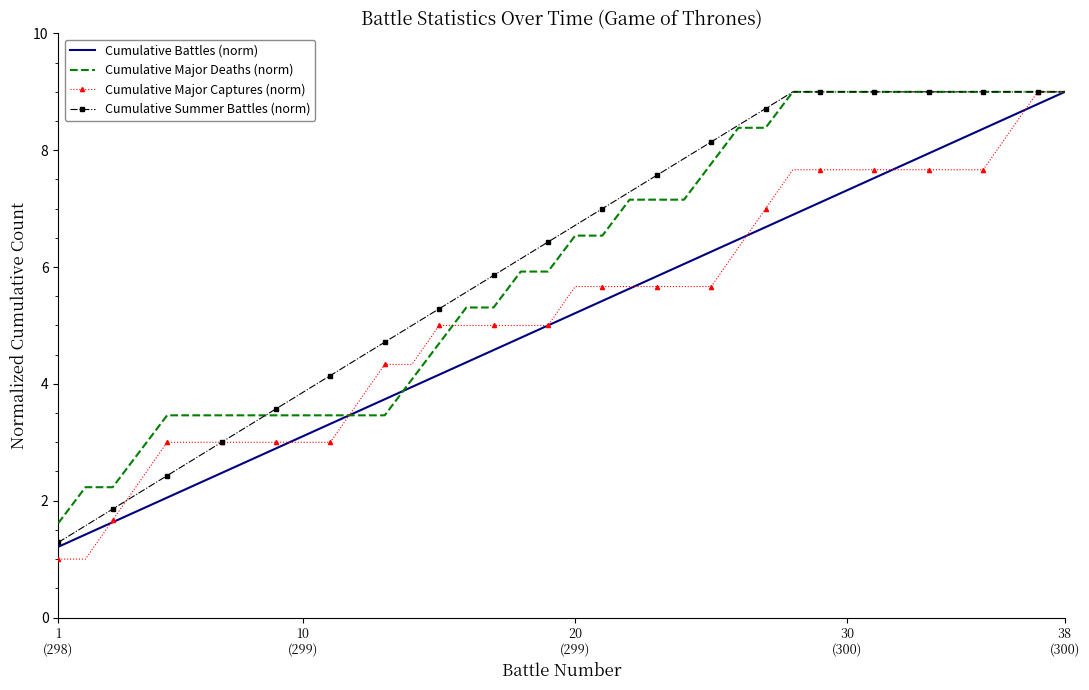

What is the highest value of the Cumulative Major Captures (norm) series?

9.0